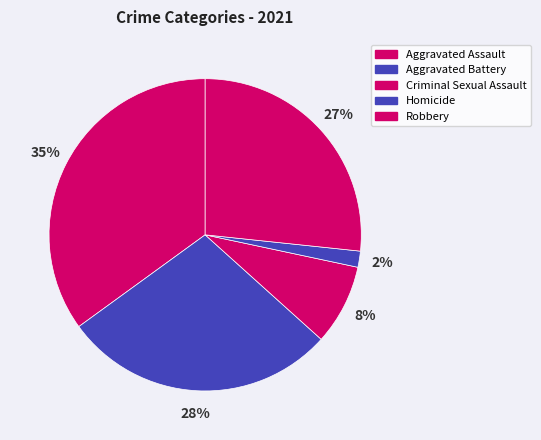

Is it true that Aggravated Assault is 35% of the pie?

True